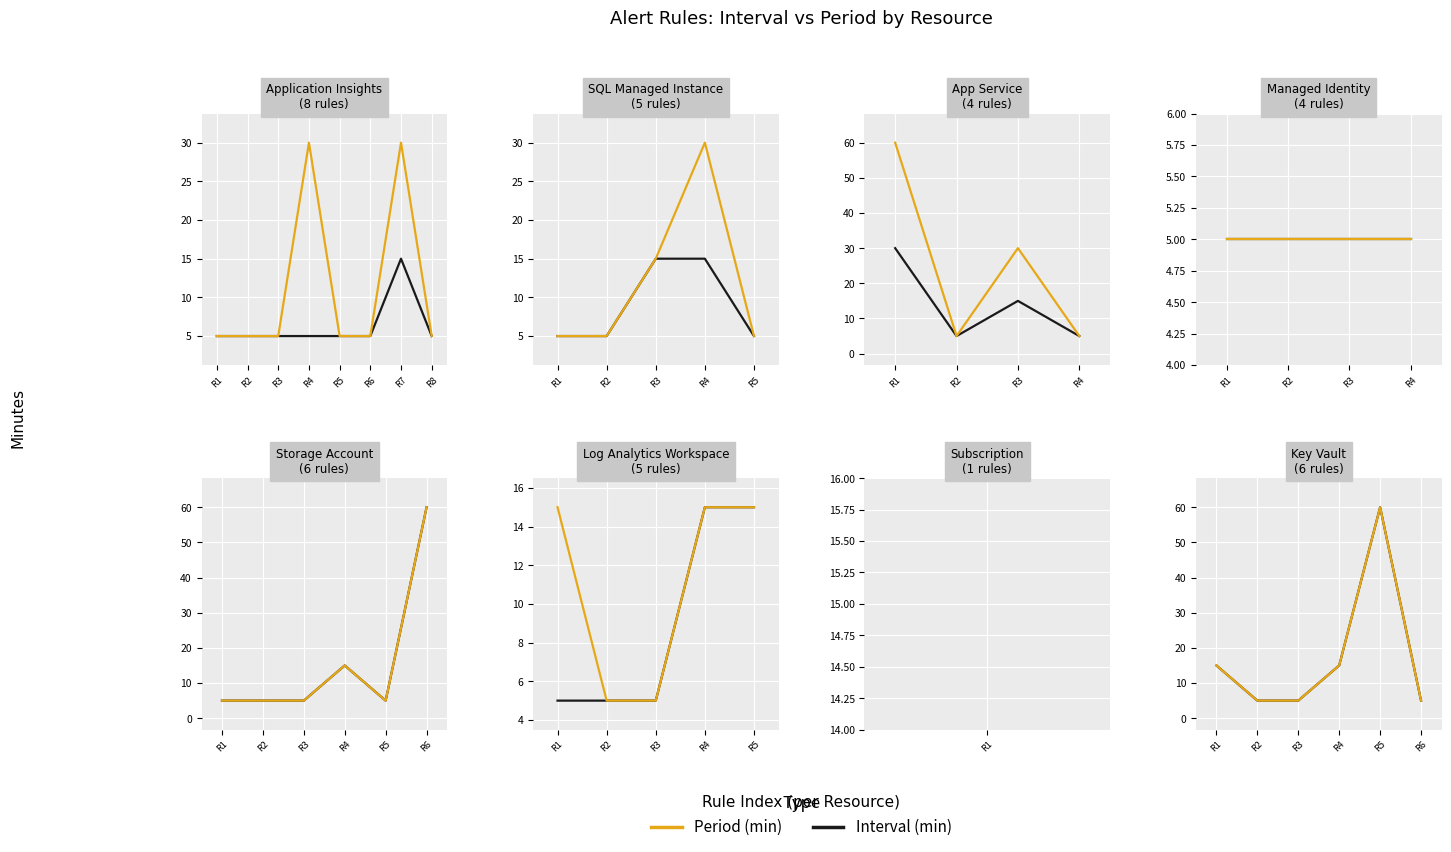

Which series has the largest range (max minus min)?

Interval (min)